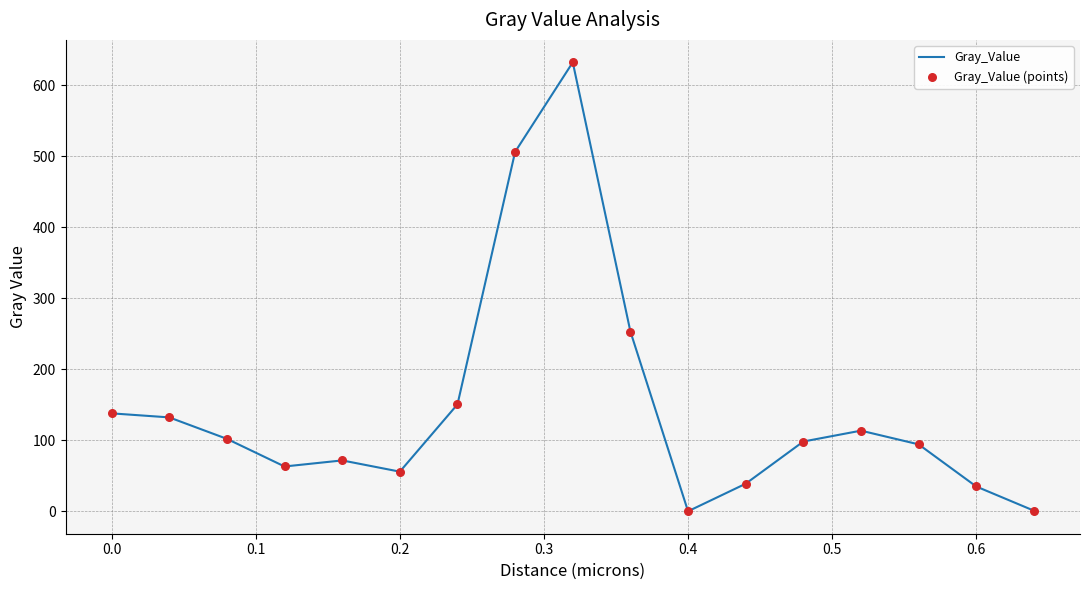

What is the difference between the maximum and minimum values?

632.3